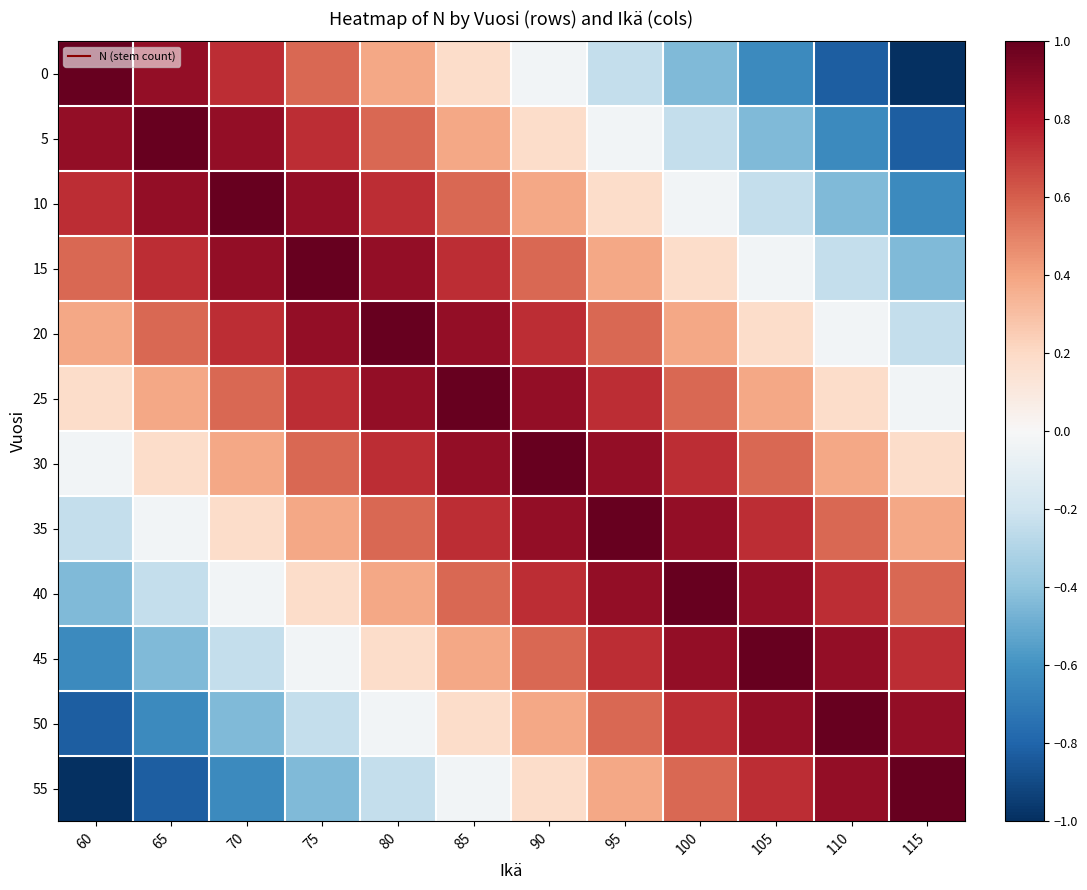

Rank the series at 75 from lowest to highest value.

55, 50, 45, 40, 35, 0, 30, 5, 25, 10, 20, 15